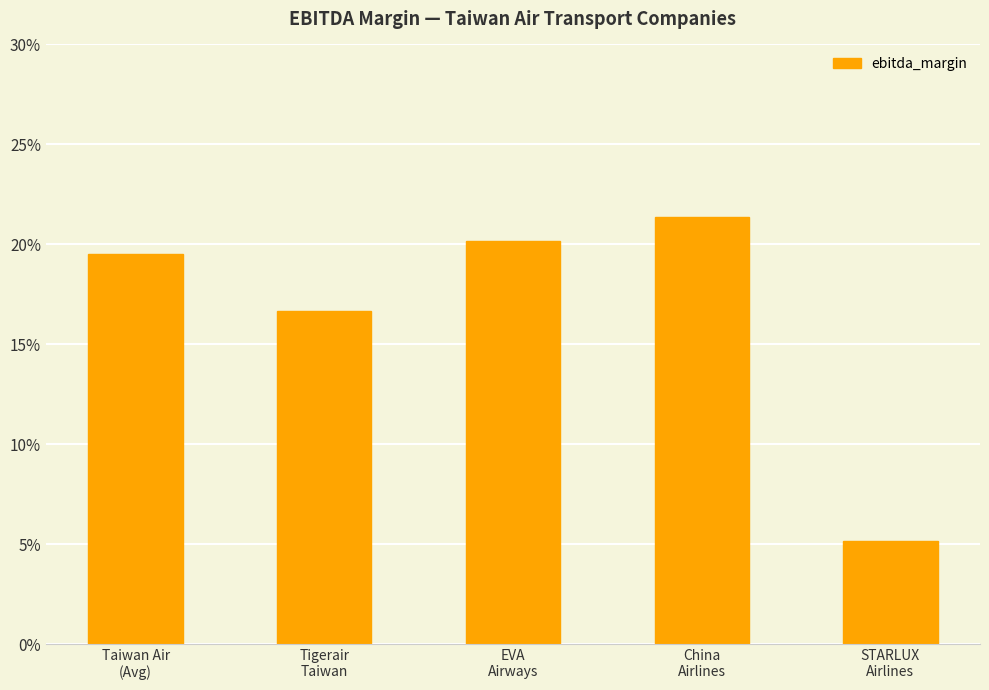

What is the label of the 4th bar from the left?

China
Airlines